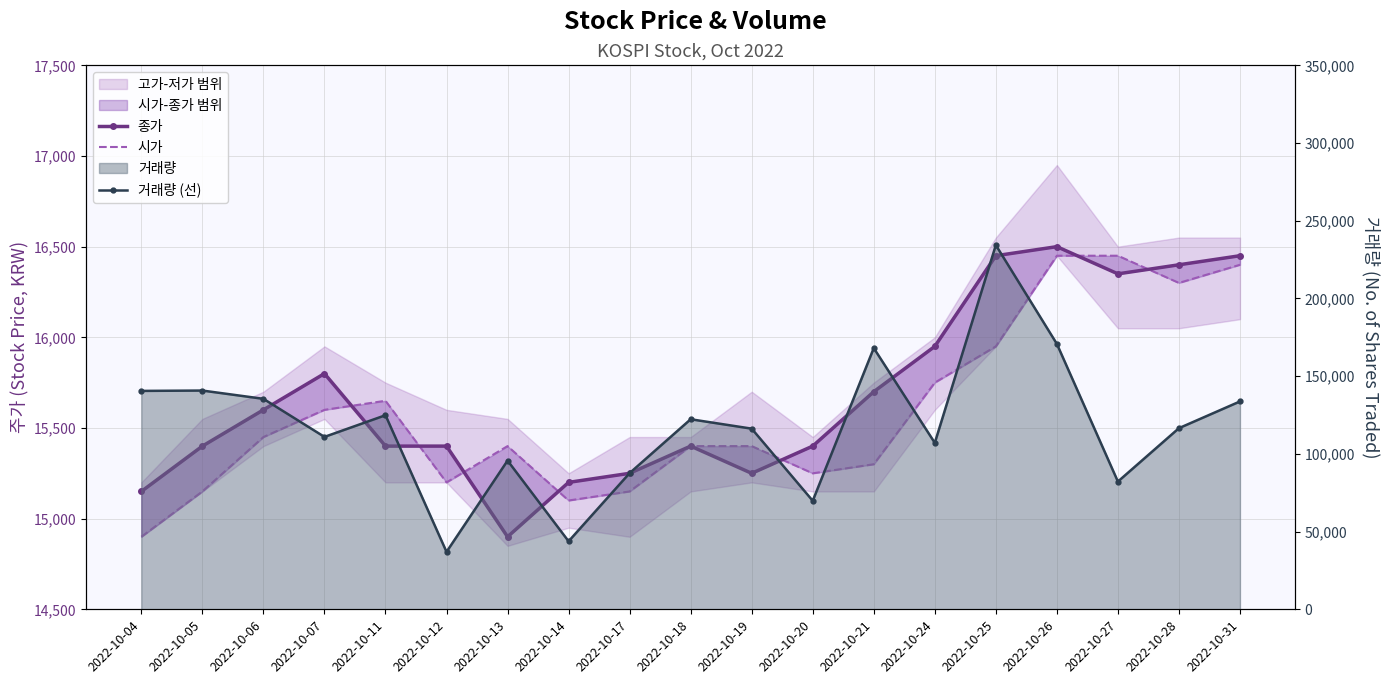

The value of 거래량 (선) at 2022-10-31 is 223090. True or false?

False